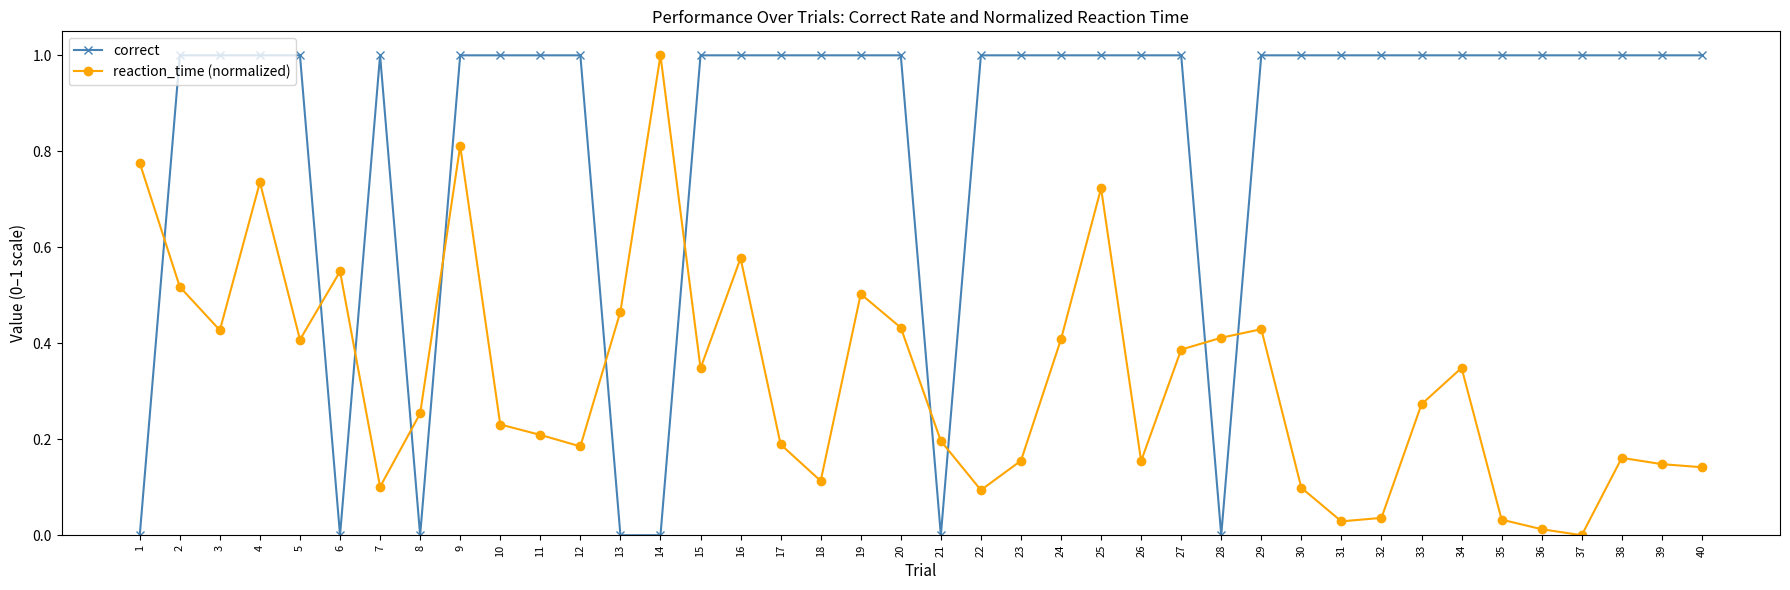

What is the difference between the second highest and second lowest values in the correct series?

1.0